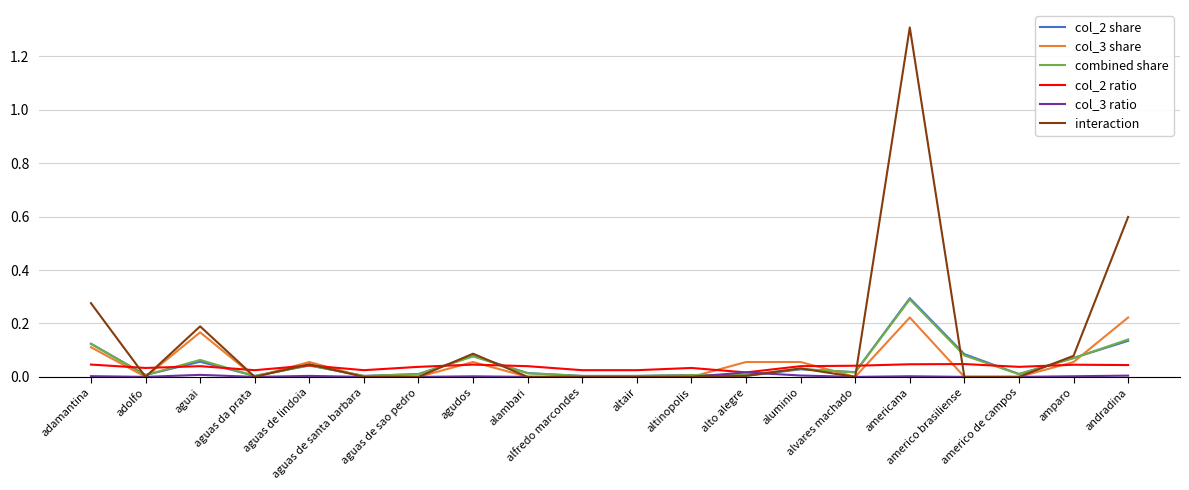

Which series has the largest range (max minus min)?

interaction